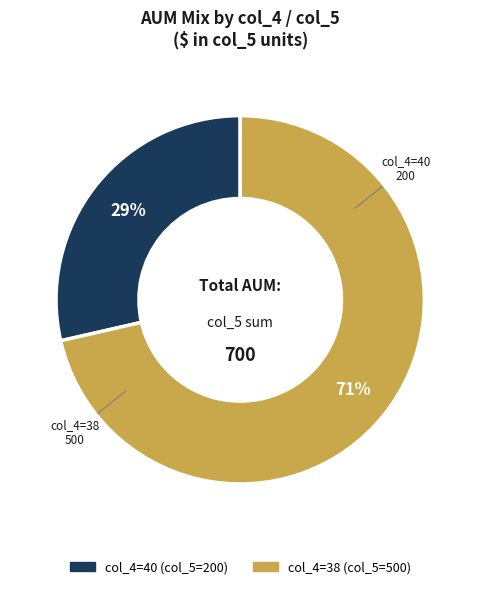

Is the sum of col_4=38 and col_4=40 greater than half?

Yes